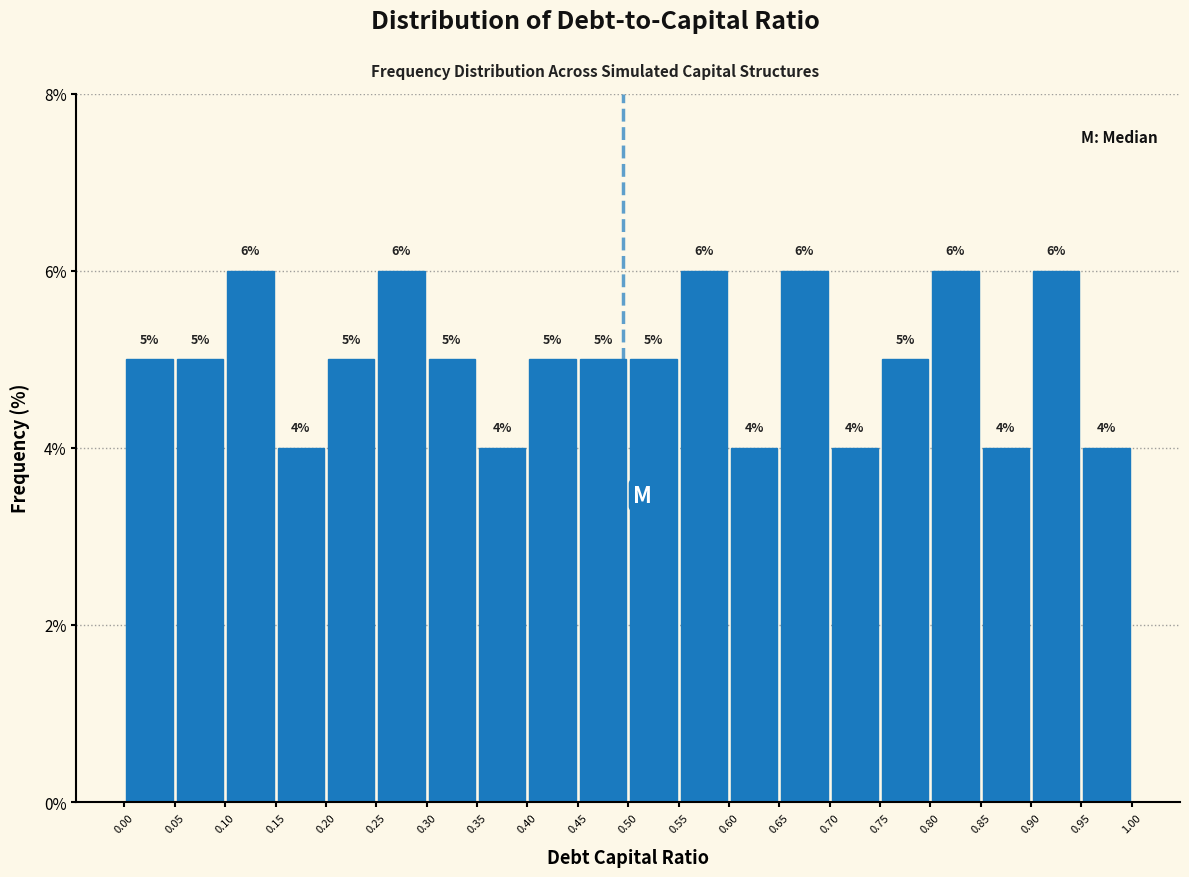

Reading left to right, transcribe this chart: for each bar, give the range it covers on the x-axis and its height.

0.00 to 0.05: 5
0.05 to 0.10: 5
0.10 to 0.15: 6
0.15 to 0.20: 4
0.20 to 0.25: 5
0.25 to 0.30: 6
0.30 to 0.35: 5
0.35 to 0.40: 4
0.40 to 0.45: 5
0.45 to 0.50: 5
0.50 to 0.55: 5
0.55 to 0.60: 6
0.60 to 0.65: 4
0.65 to 0.70: 6
0.70 to 0.75: 4
0.75 to 0.80: 5
0.80 to 0.85: 6
0.85 to 0.90: 4
0.90 to 0.95: 6
0.95 to 1.00: 4